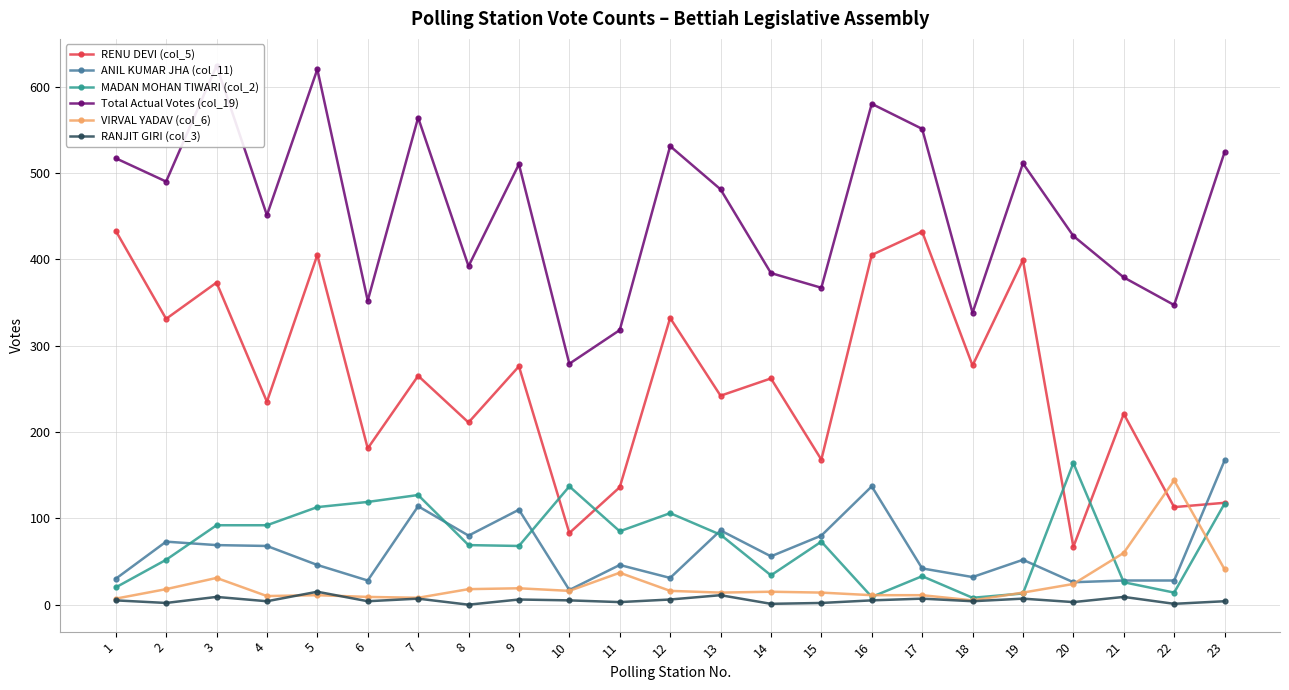

True or false: Total Actual Votes (col_19) and ANIL KUMAR JHA (col_11) intersect in this chart.

False